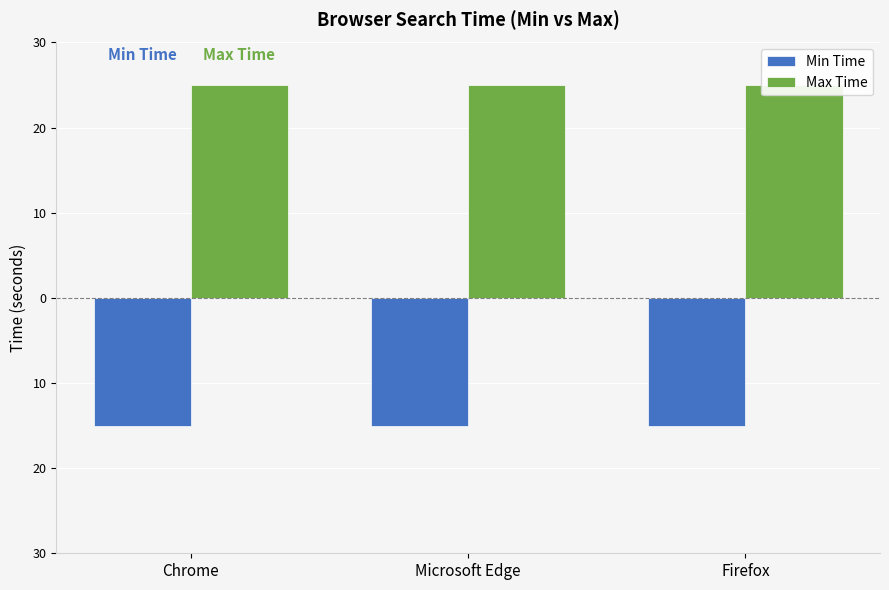

What is the sum of all Max Time values?

75